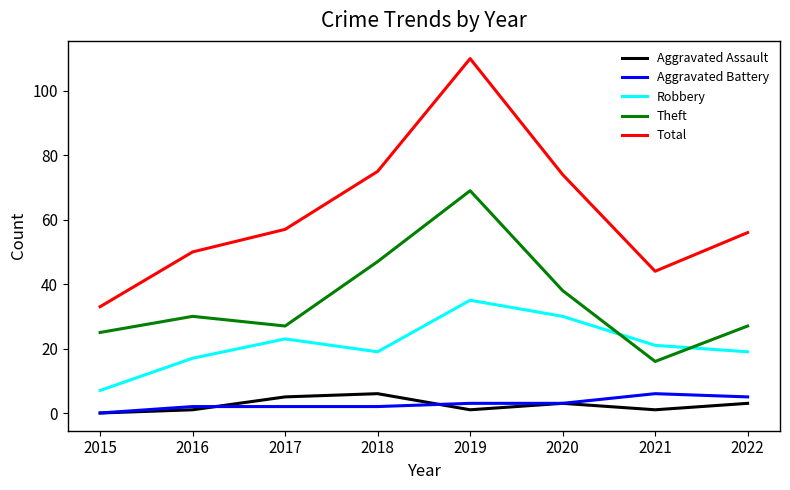

True or false: Total and Aggravated Assault intersect in this chart.

False